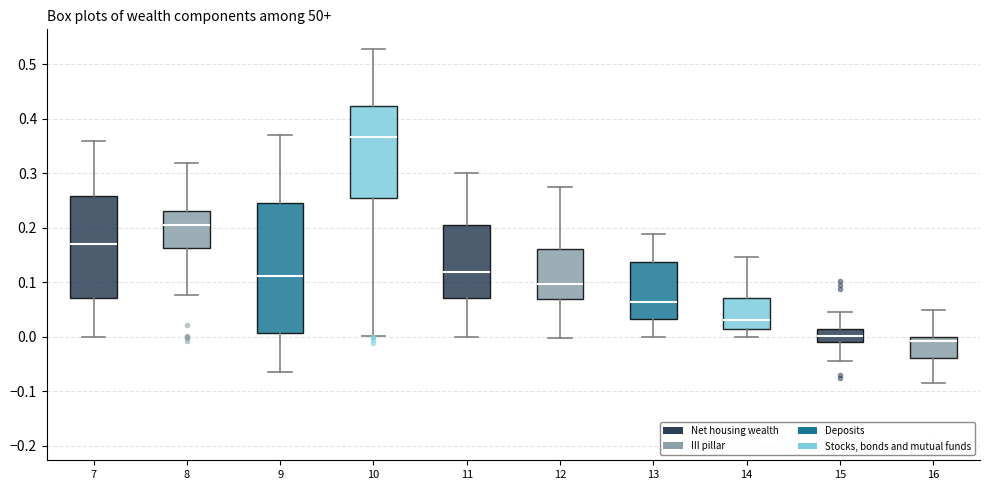

Reading left to right, transcribe this box plot: for each box, give where its median line is, the range the box spans, and where its two whiskers end, as read against the y-axis. The values are not printed on the chart, so give them approximately, as read against the axis.

7: median 0.17, box 0.07 to 0.26, whiskers 0.00 to 0.36
8: median 0.20, box 0.16 to 0.23, whiskers 0.08 to 0.32
9: median 0.11, box 0.01 to 0.24, whiskers -0.06 to 0.37
10: median 0.37, box 0.25 to 0.42, whiskers 0.00 to 0.53
11: median 0.12, box 0.07 to 0.20, whiskers 0.00 to 0.30
12: median 0.10, box 0.07 to 0.16, whiskers 0.00 to 0.28
13: median 0.06, box 0.03 to 0.14, whiskers 0.00 to 0.19
14: median 0.03, box 0.01 to 0.07, whiskers 0.00 to 0.15
15: median 0.00, box -0.01 to 0.01, whiskers -0.04 to 0.04
16: median -0.01, box -0.04 to 0.00, whiskers -0.08 to 0.05